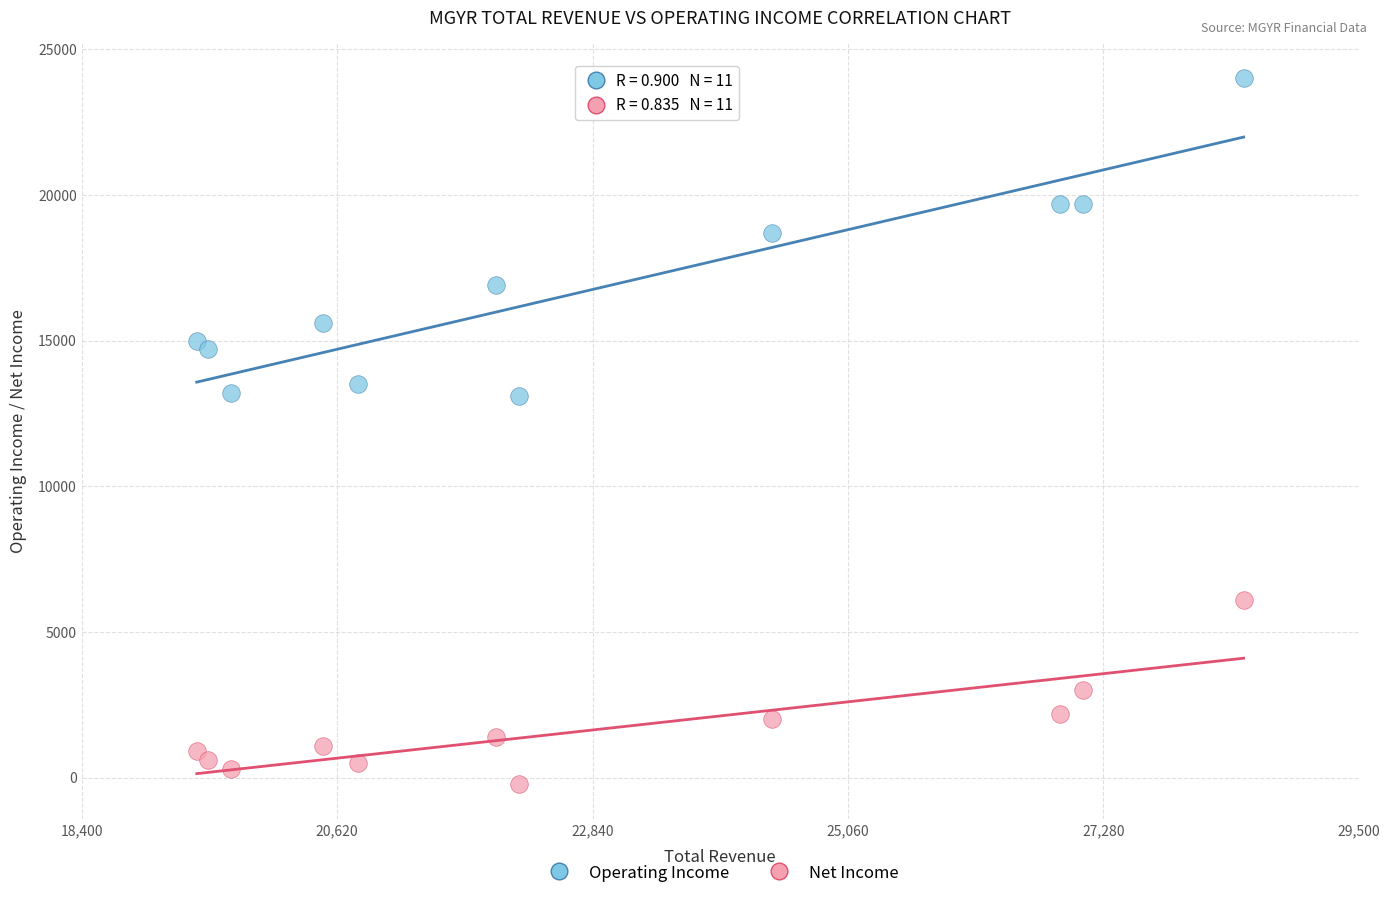

Which series reaches the minimum Y coordinate?

Net Income